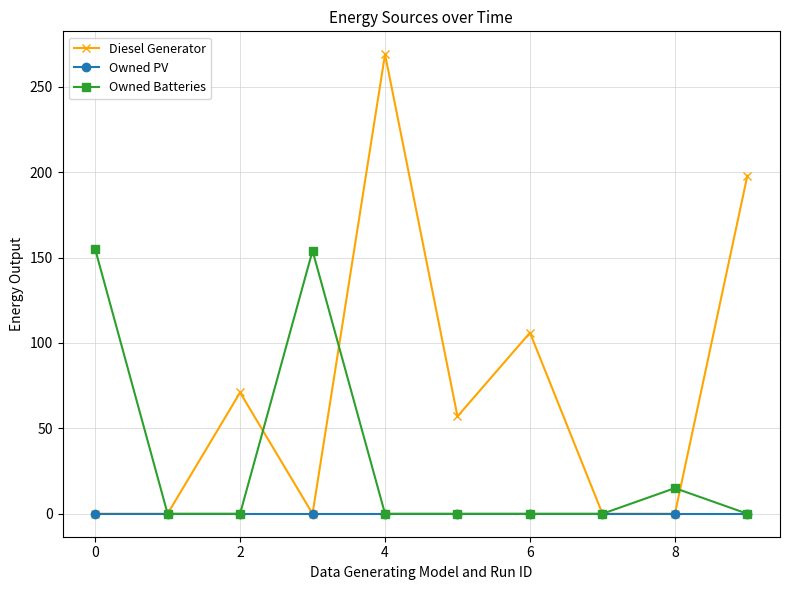

Rank the series by their maximum value, from lowest to highest.

Owned PV, Owned Batteries, Diesel Generator